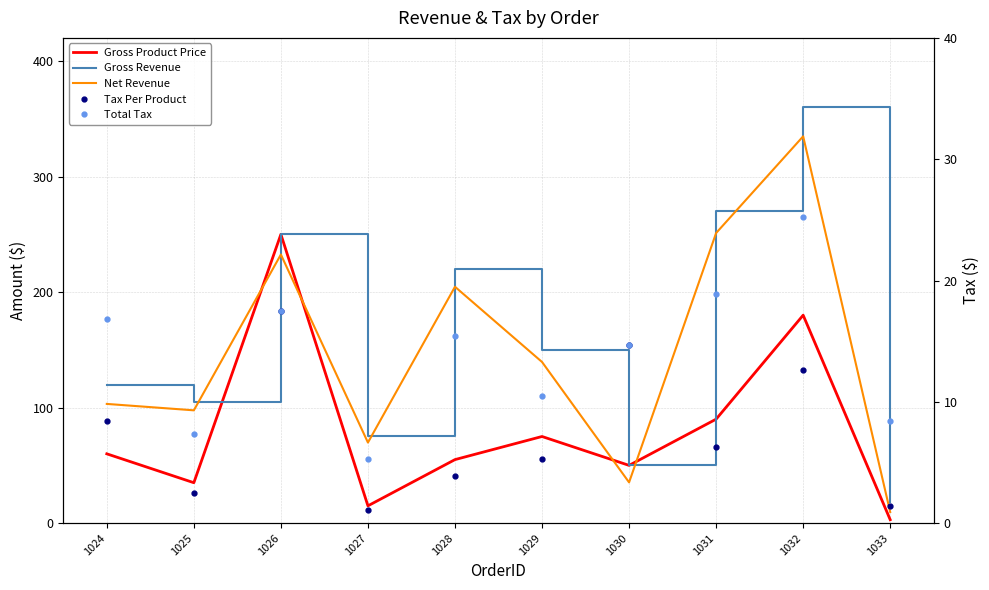

Which series has the largest range (max minus min)?

Gross Revenue